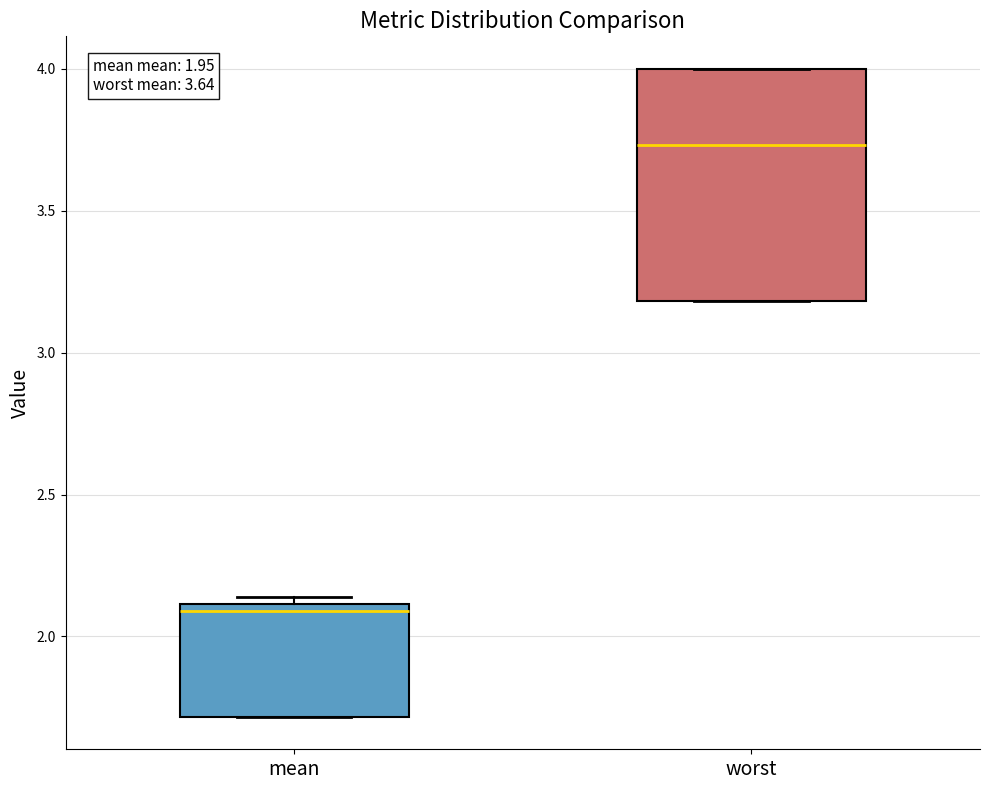

Comparing the boxes themselves (not the whiskers), which one is the tallest?

worst